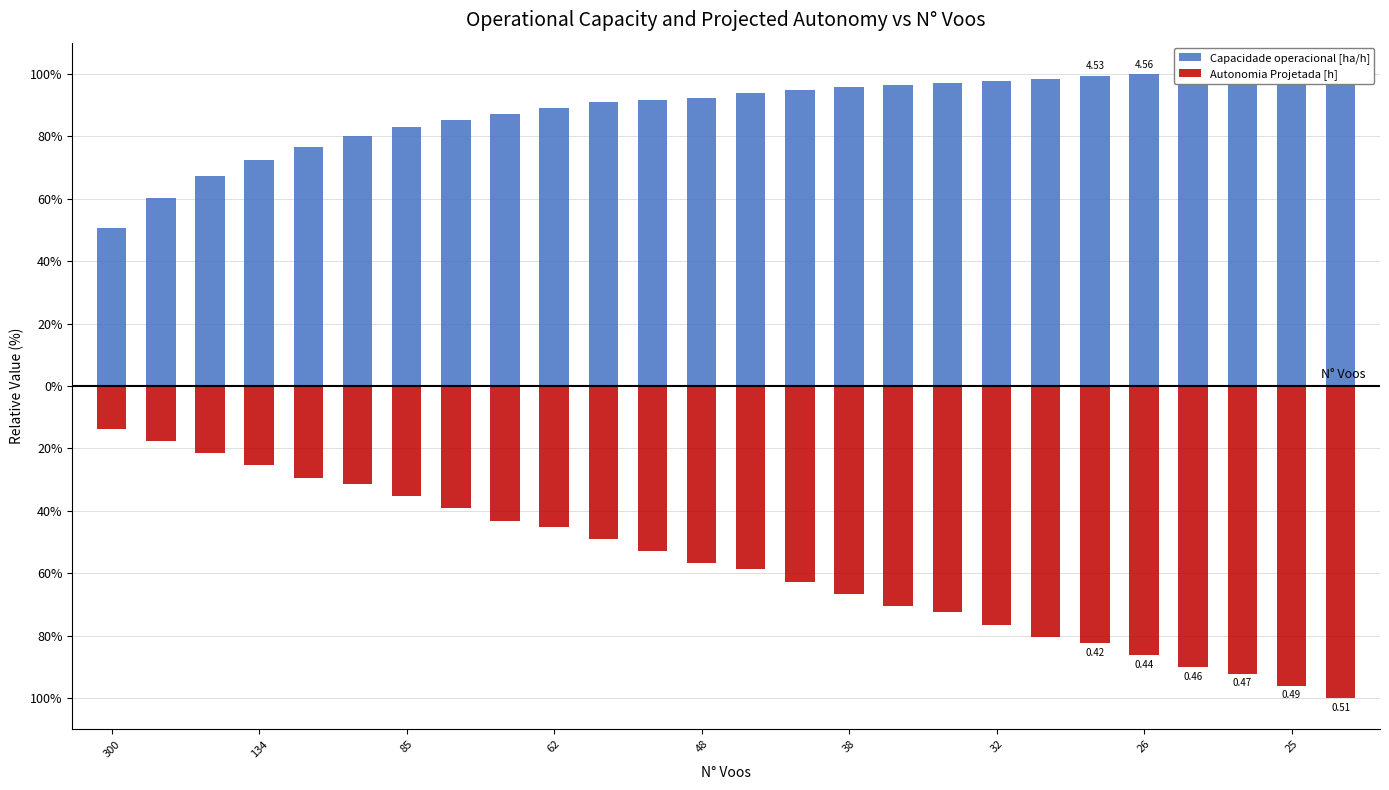

Count the number of categories in the chart.

26